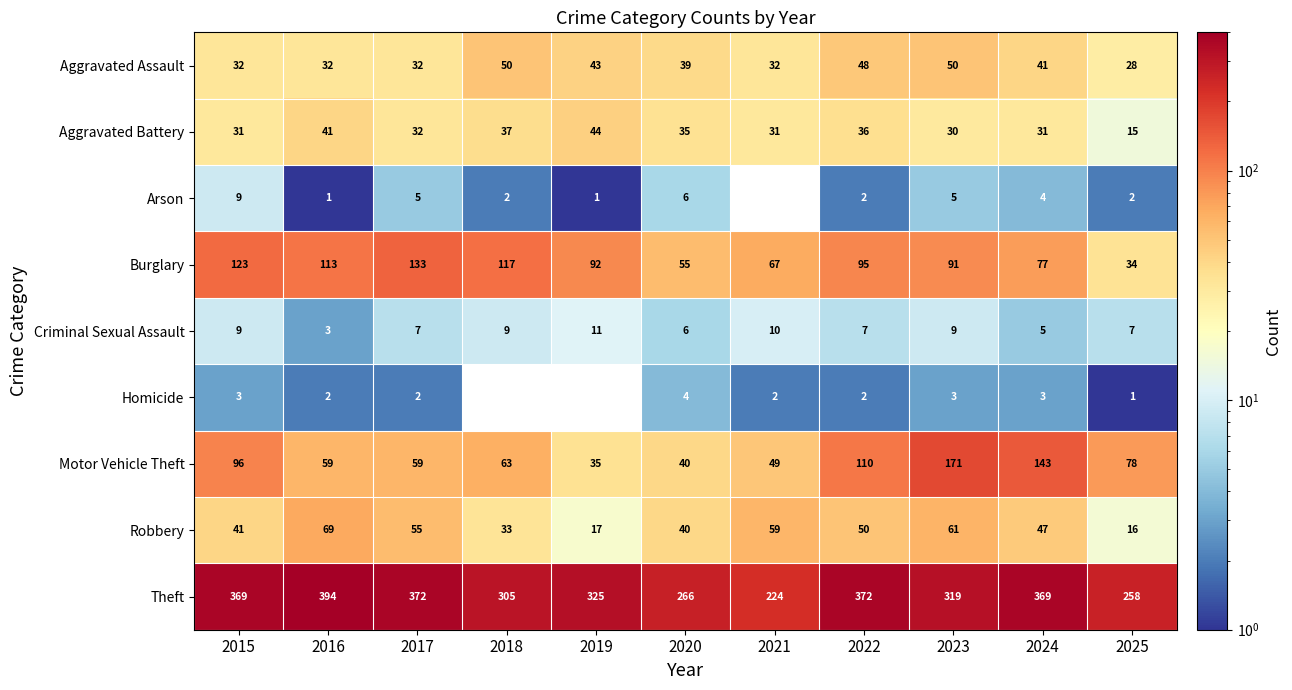

Which category has the lowest value in the Criminal Sexual Assault series?

2016